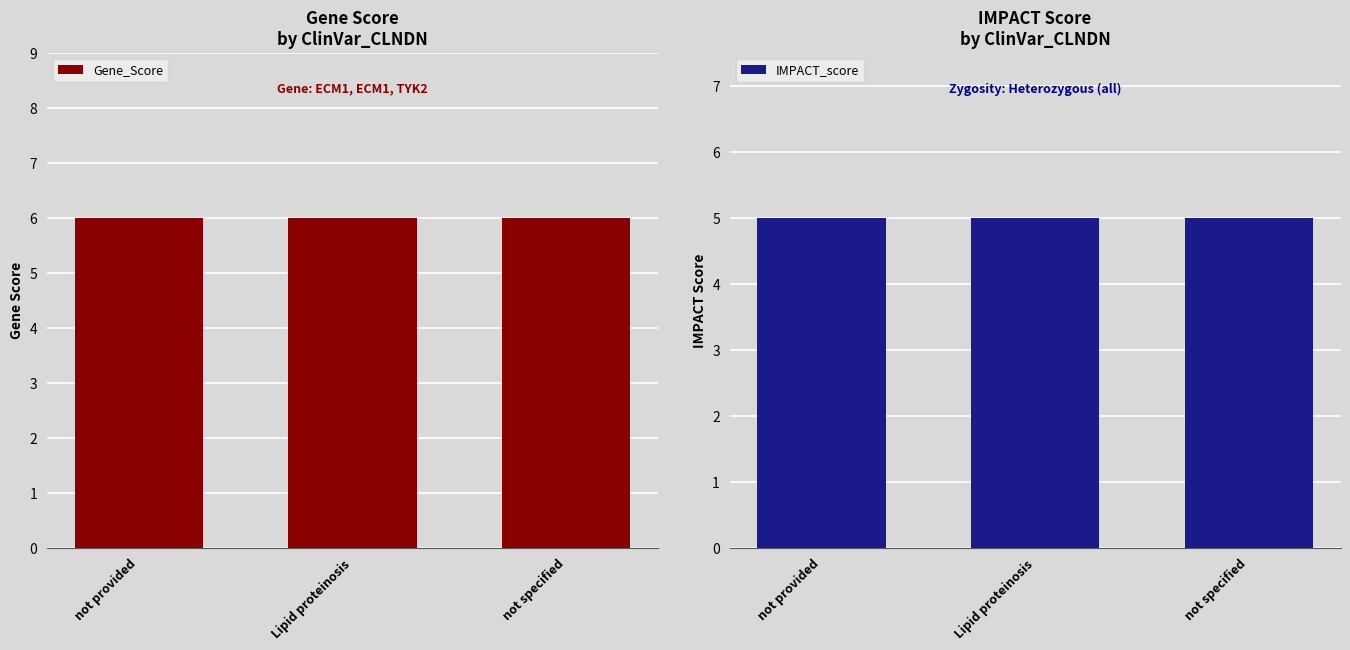

What is the approximate value of IMPACT_score at Lipid proteinosis?

5